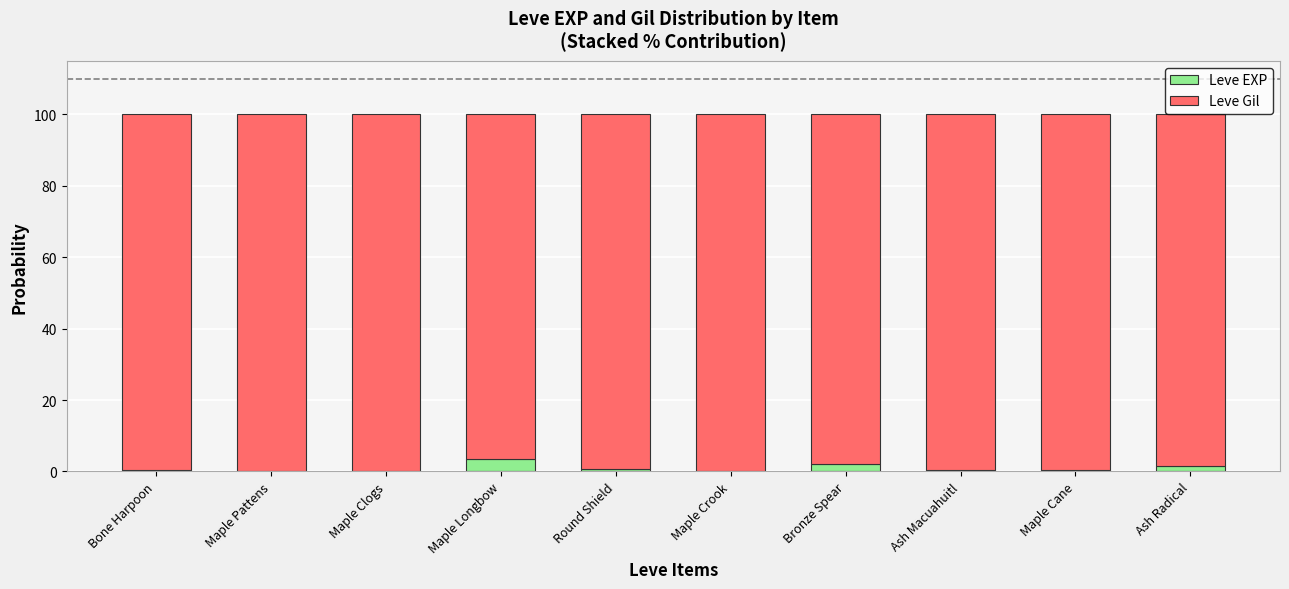

What is the total value across all series at Maple Longbow?

100.0